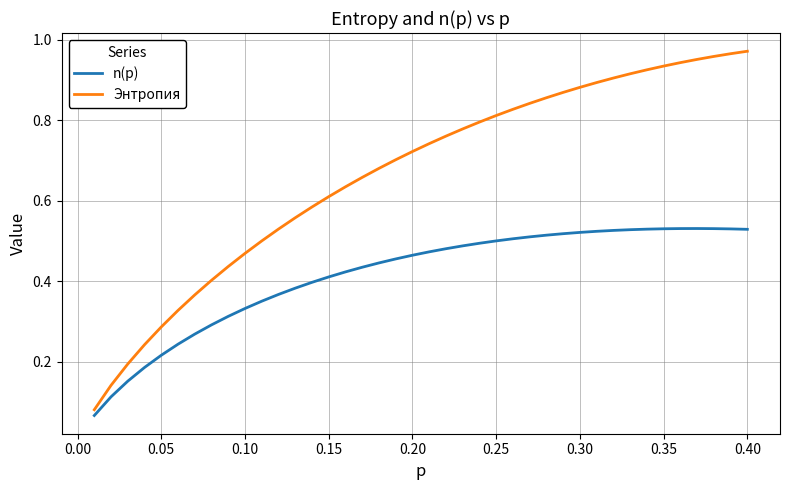

Which series has the largest total across all categories?

Энтропия